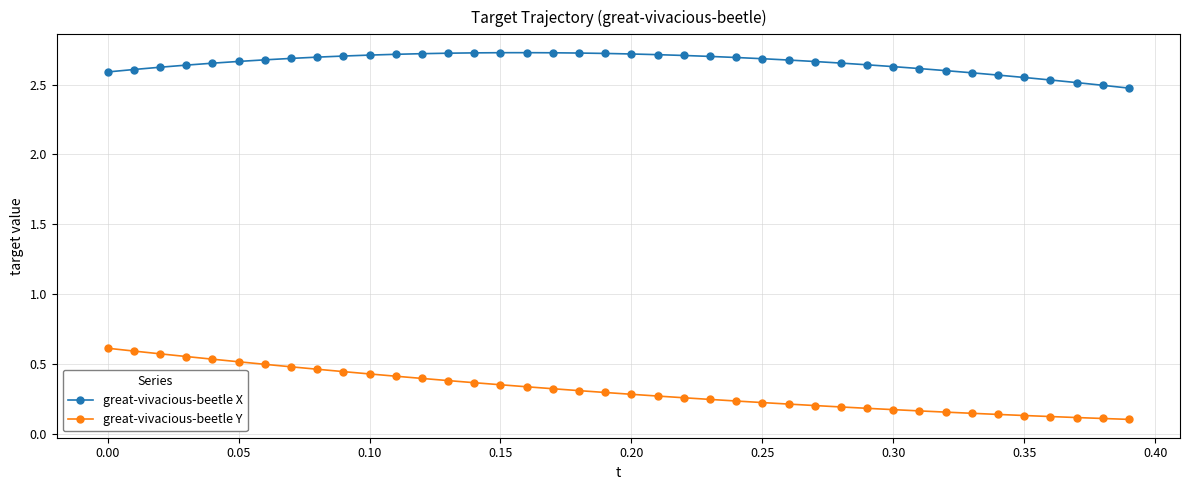

At how many categories does at least one series exceed 0?

40